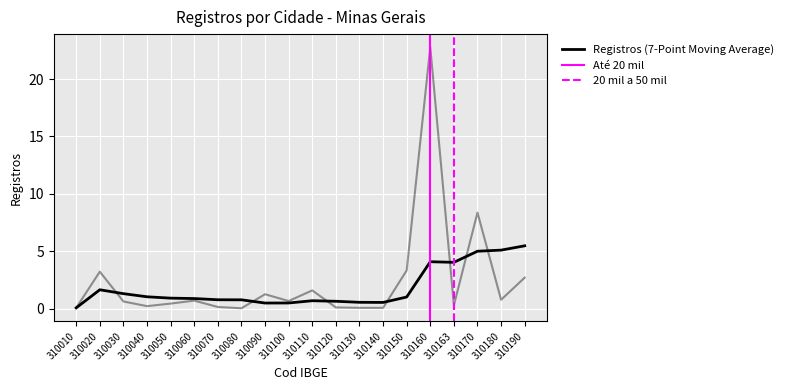

What is the maximum value for Até 20 mil?

1.0